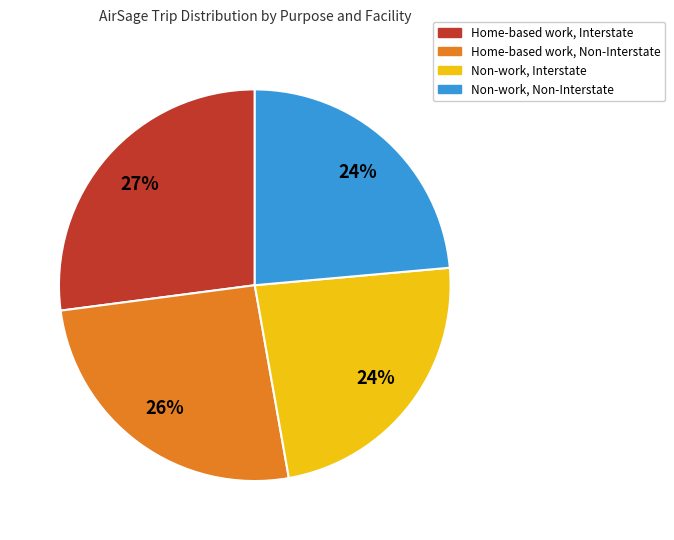

Is it true that Home-based work, Interstate is 27% of the pie?

True